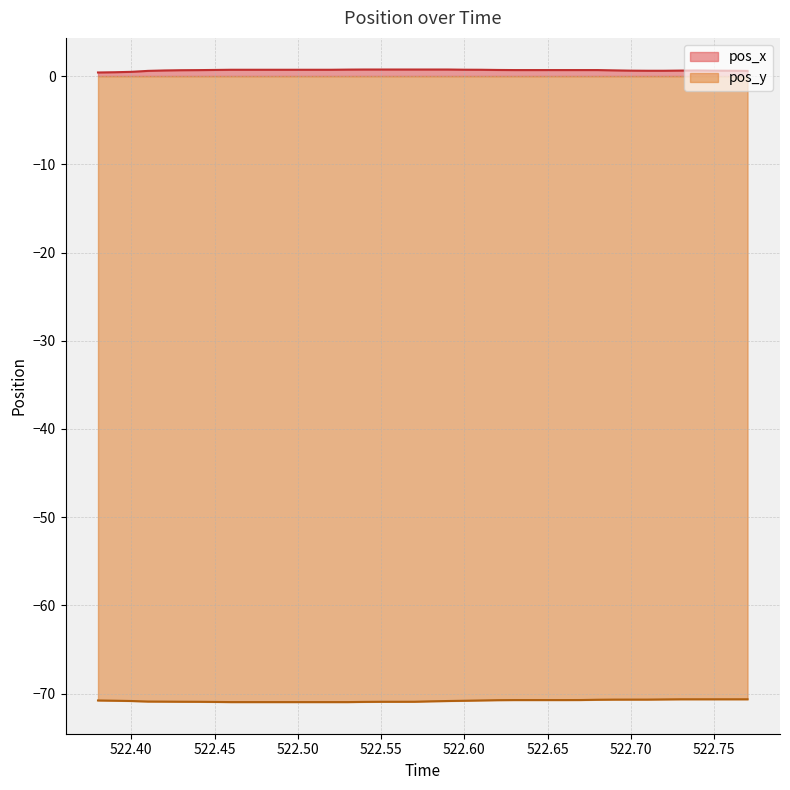

Which series has the largest total across all categories?

pos_x